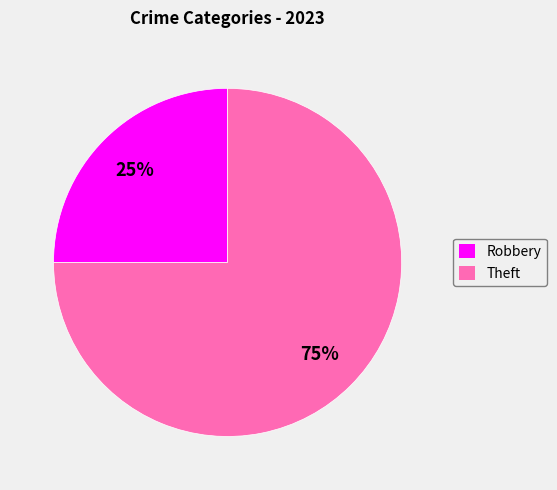

True or false: Robbery accounts for 19% of the total.

False